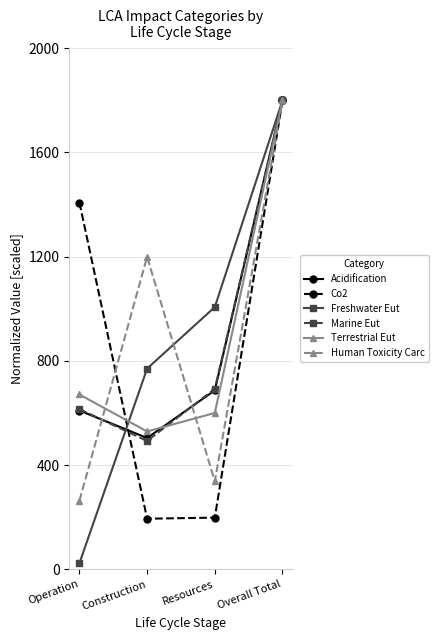

What is the label of the 4th point from the right?

Operation